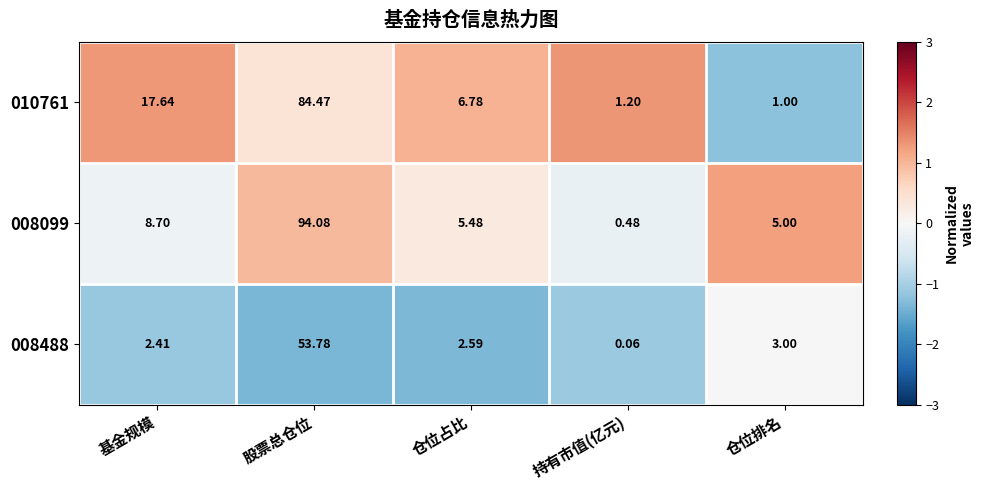

Between 基金规模 and 持有市值(亿元), which series saw the biggest shift?

010761